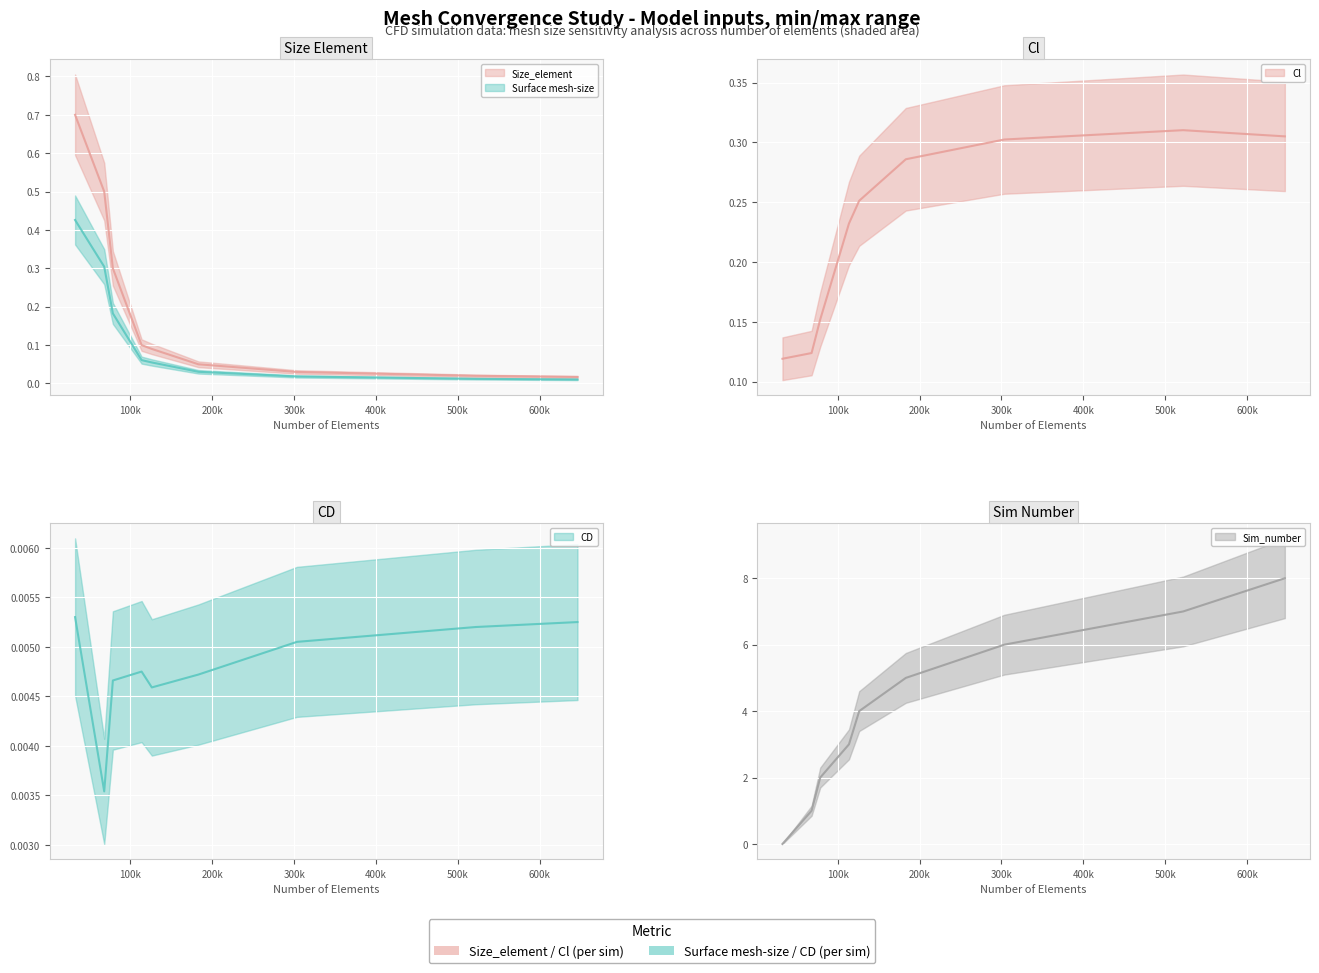

True or false: Size_element has more than 1 interior local peaks.

False